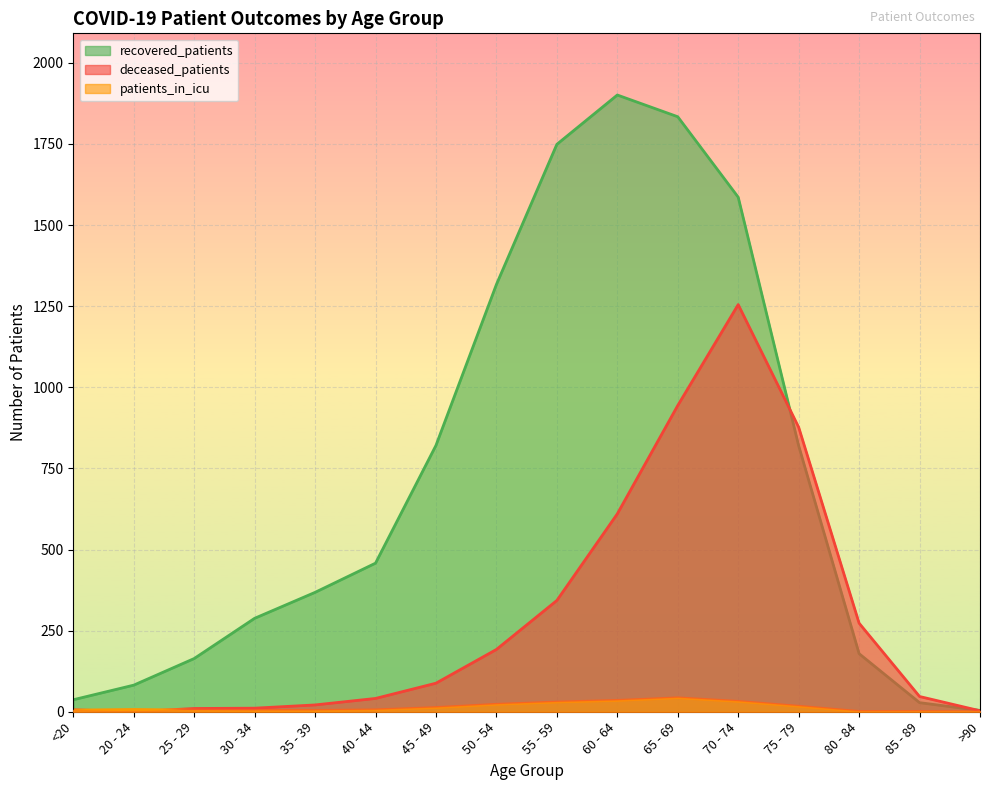

List the series in order of their overall mean, highest first.

recovered_patients, deceased_patients, patients_in_icu